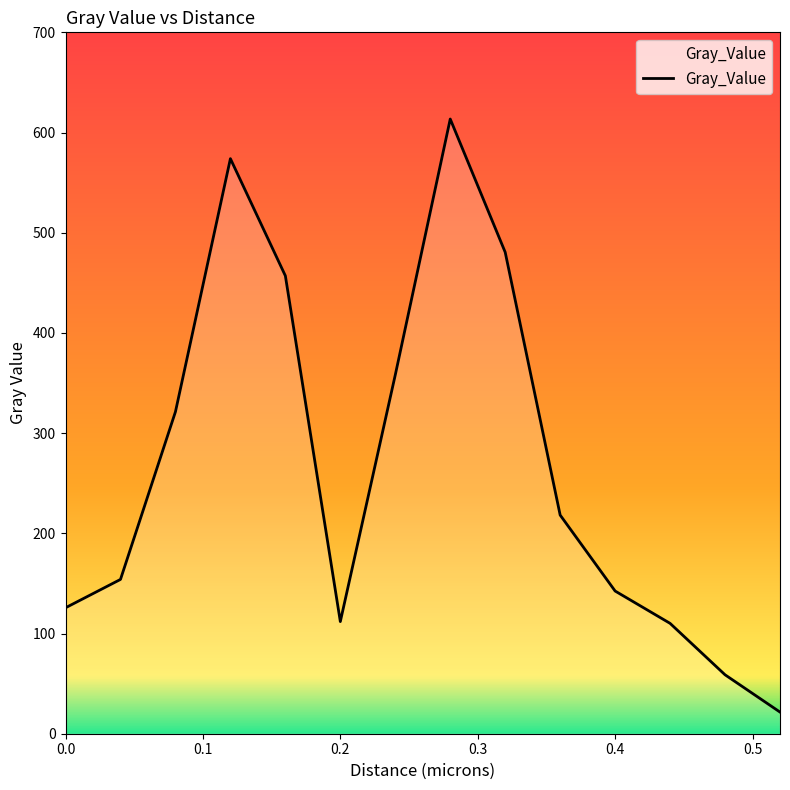

What is the maximum value shown in the chart?

613.5